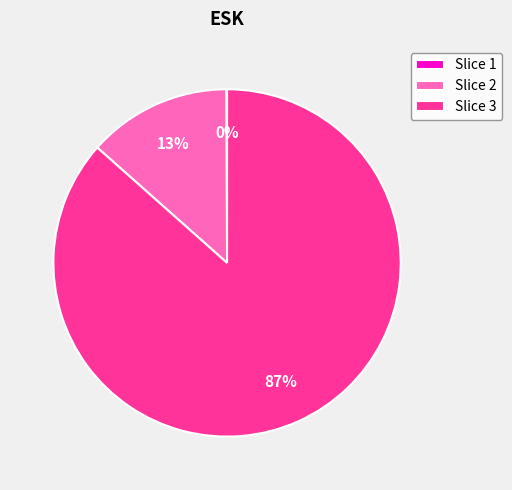

To the nearest percent, what is the average slice percentage?

33%